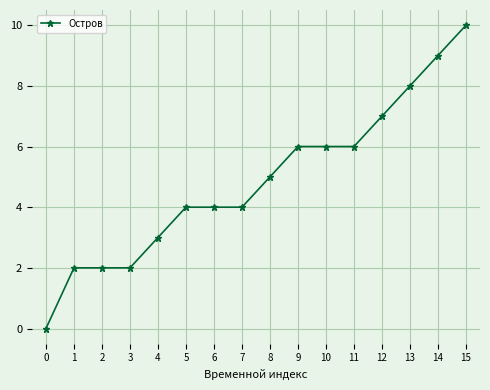

True or false: the data shows 2 at 1.

True